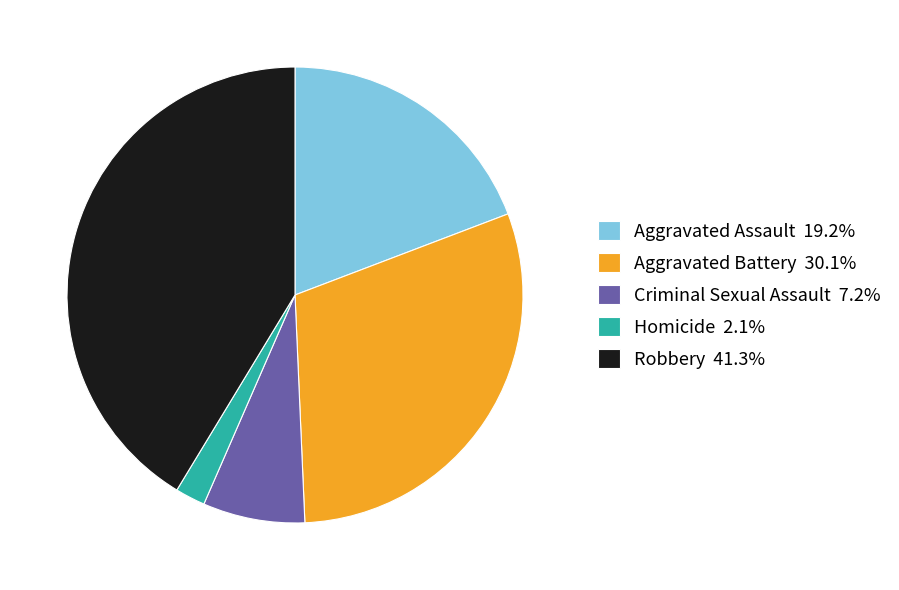

Do Aggravated Assault and Criminal Sexual Assault together represent more than half of the pie?

No